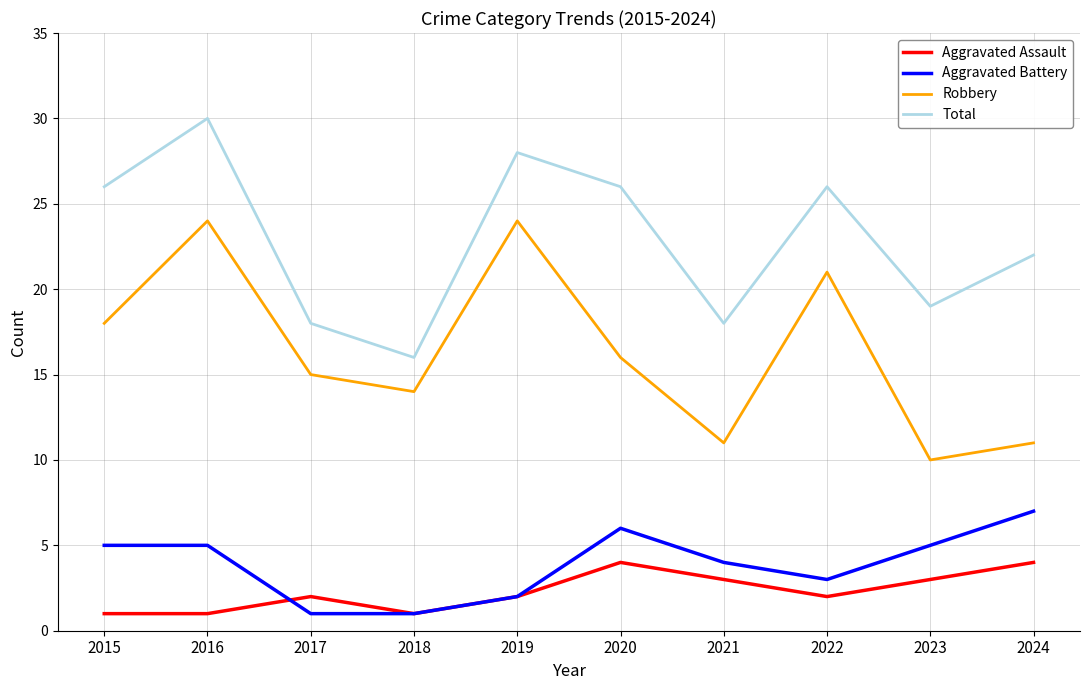

What is the difference between the maximum and second lowest values in the Aggravated Battery series?

6